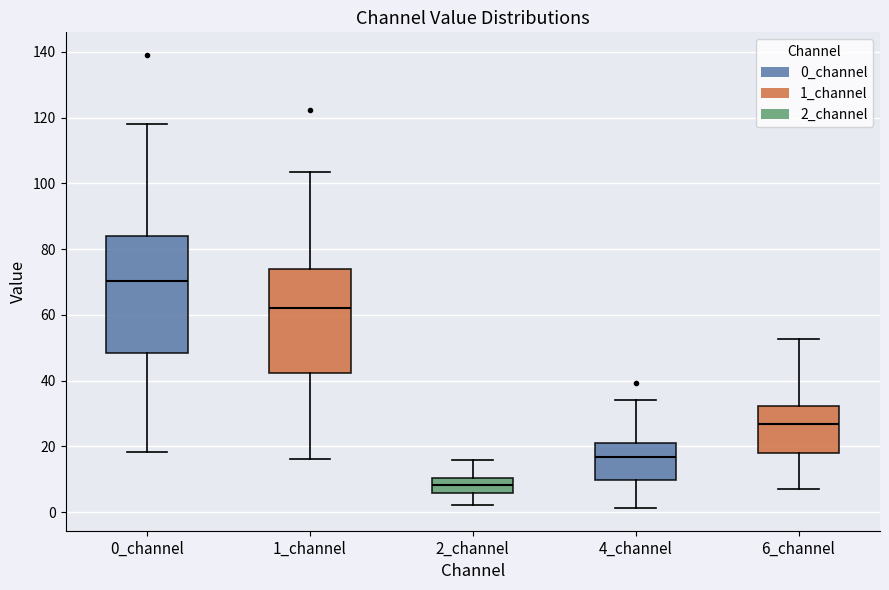

Comparing the boxes themselves (not the whiskers), which one is the tallest?

0_channel